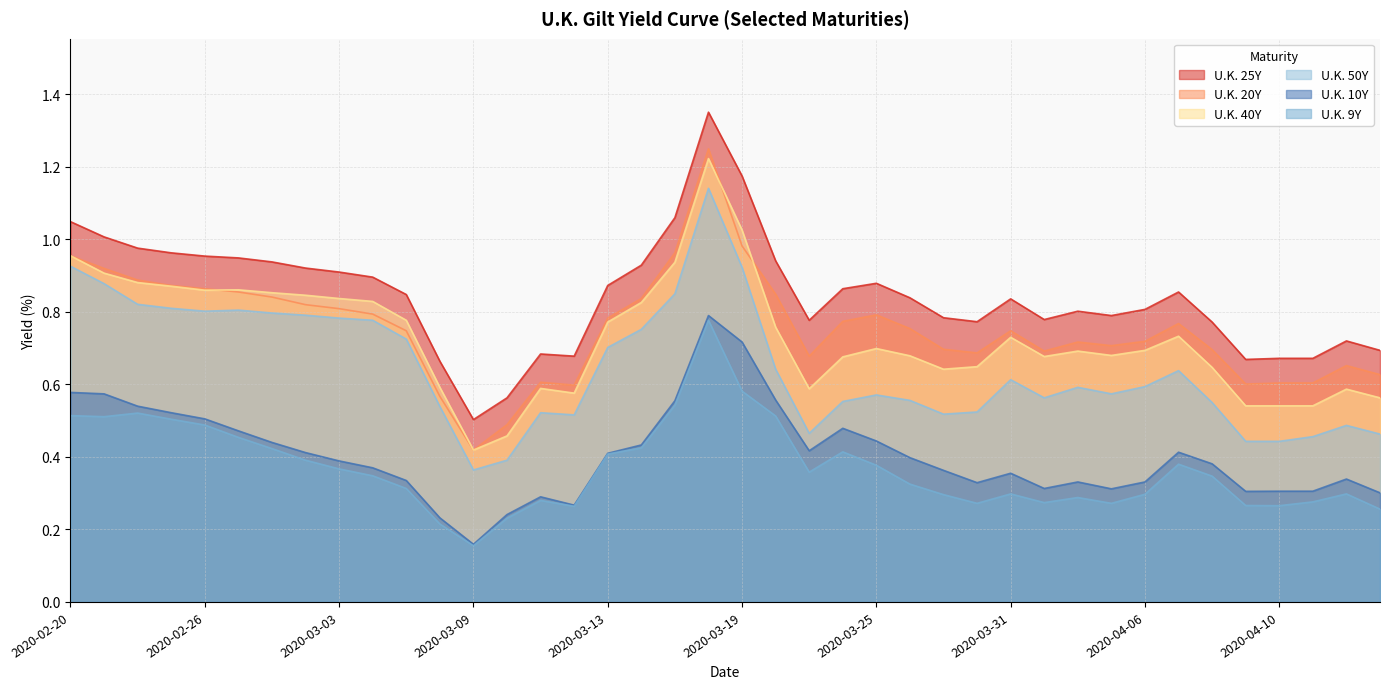

What is the average value of the U.K. 40Y series?

0.7